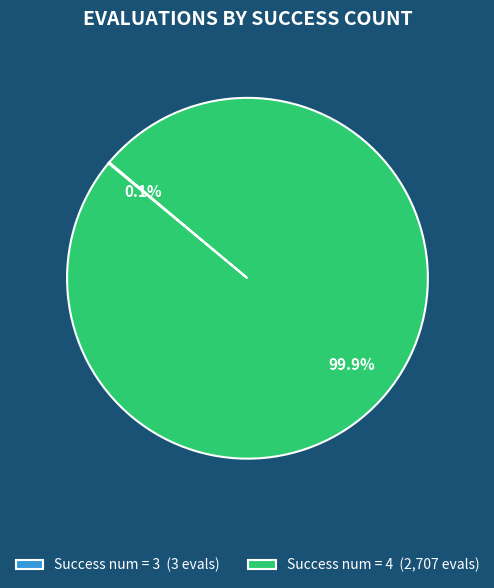

Which slice is the largest?

Success num = 4 (2,707 evals)